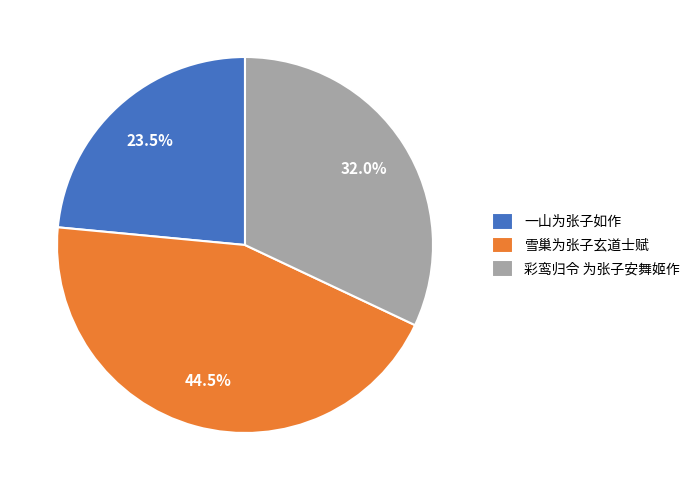

Does 雪巢为张子玄道士赋 account for over 50% of the chart?

No